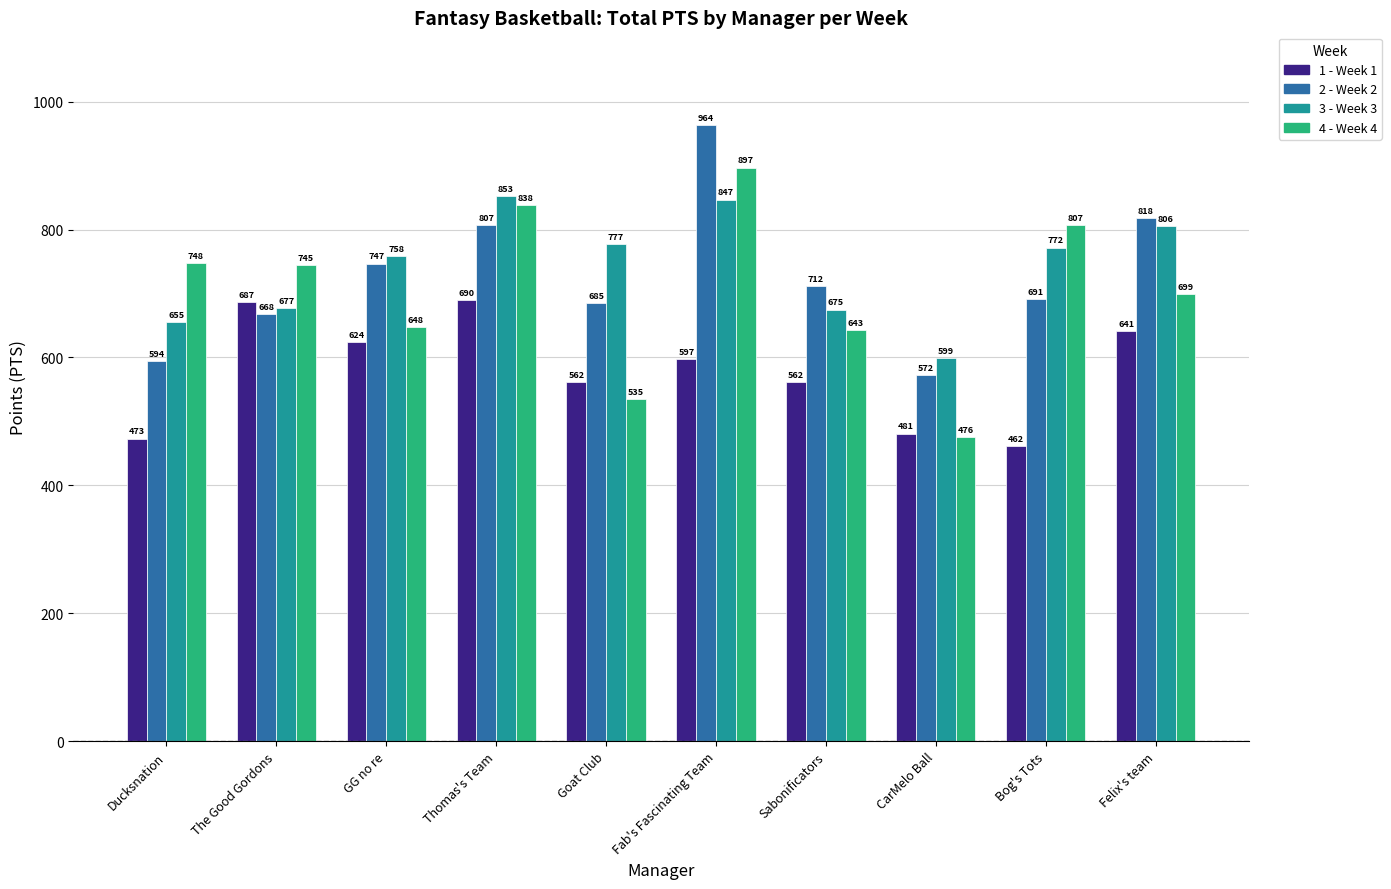

Which category has the highest value across all series?

Fab's Fascinating Team